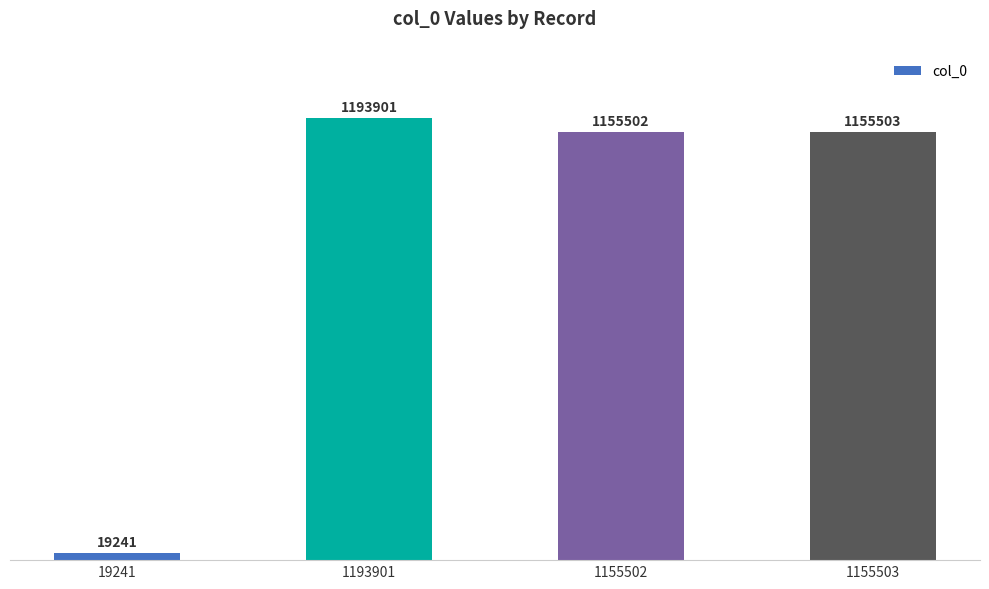

What is the label of the 4th bar from the right?

19241